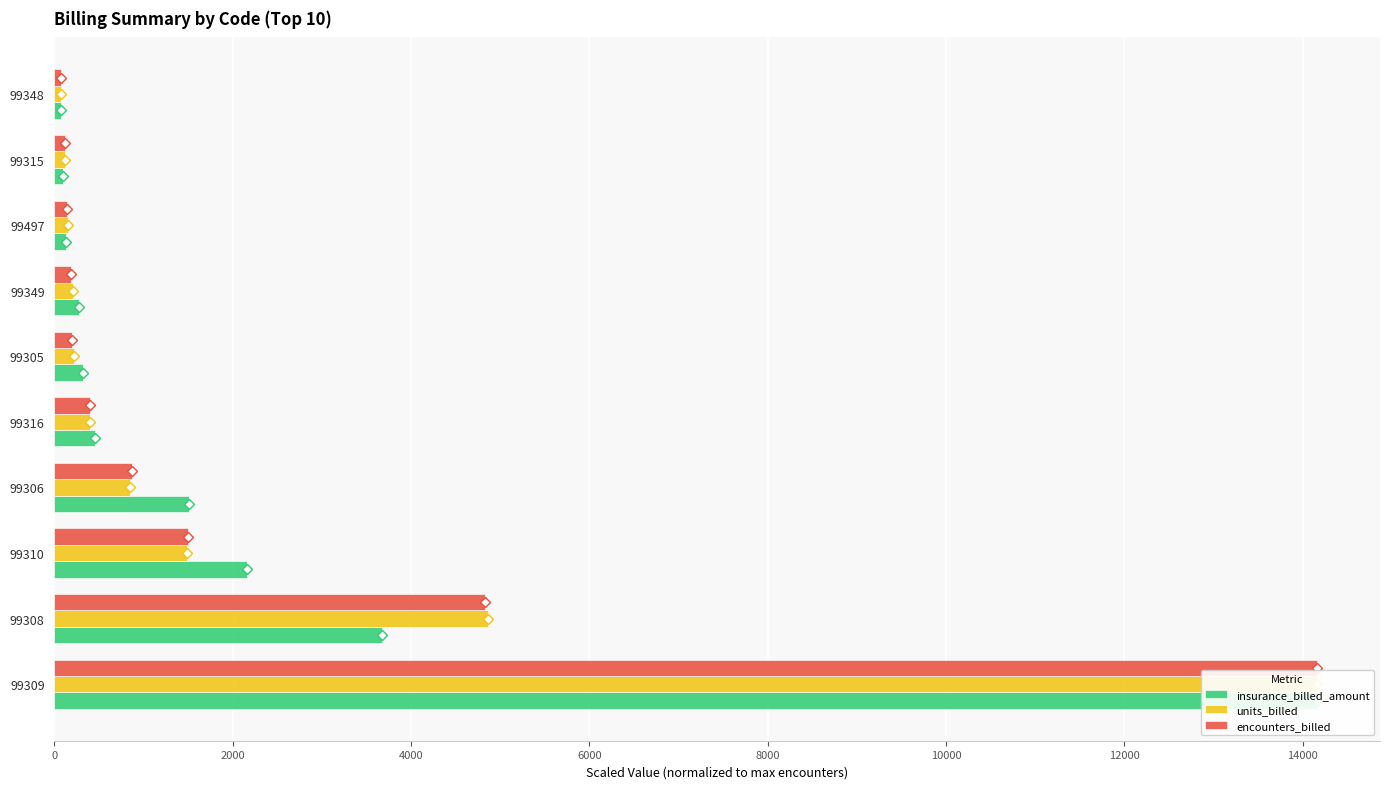

Reading left to right, transcribe all the data shown in this chart.

insurance_billed_amount: 14158.0	3677.7	2162.3	1506.5	453.9	315.3	279.4	134.4	91.1	70.0
units_billed: 14158.0	4859.8	1481.6	844.6	399.8	224.4	202.7	150.6	116.2	76.1
encounters_billed: 14158.0	4833.0	1503.0	872.0	394.0	201.0	190.0	140.0	119.0	68.0